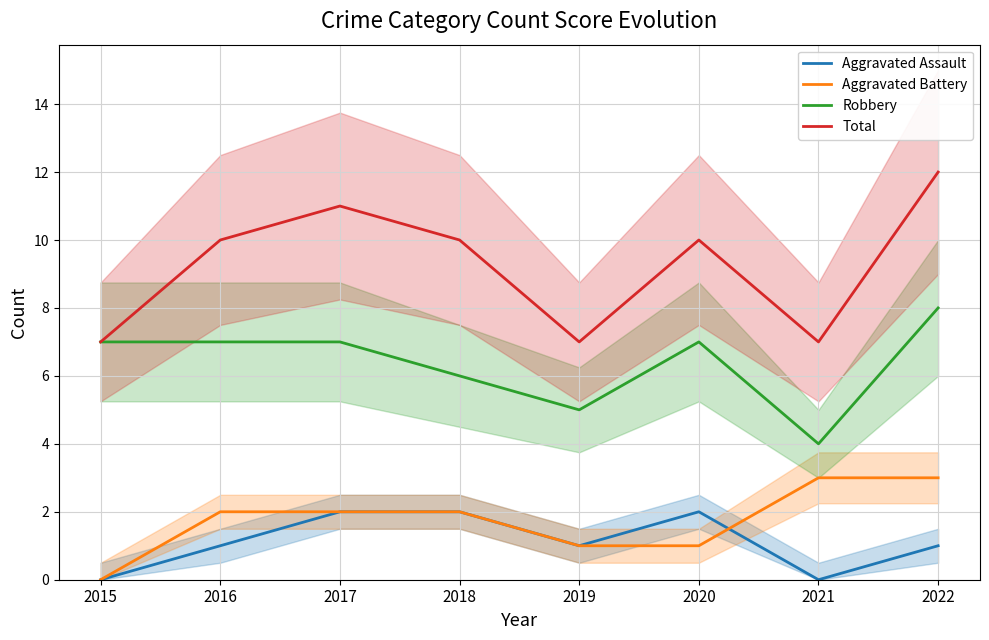

True or false: Total and Robbery intersect in this chart.

False